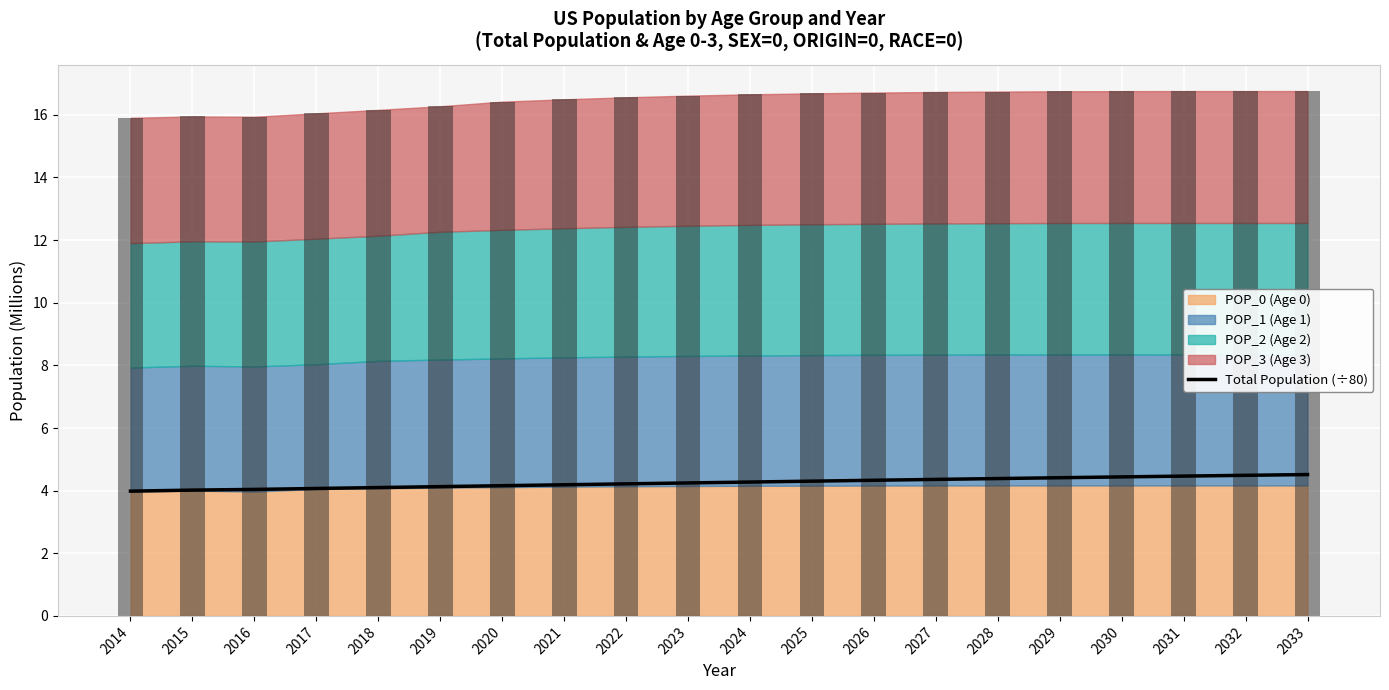

Rank the categories by value from highest to lowest.

2033, 2032, 2031, 2030, 2029, 2028, 2027, 2026, 2025, 2024, 2023, 2022, 2021, 2020, 2019, 2018, 2017, 2016, 2015, 2014